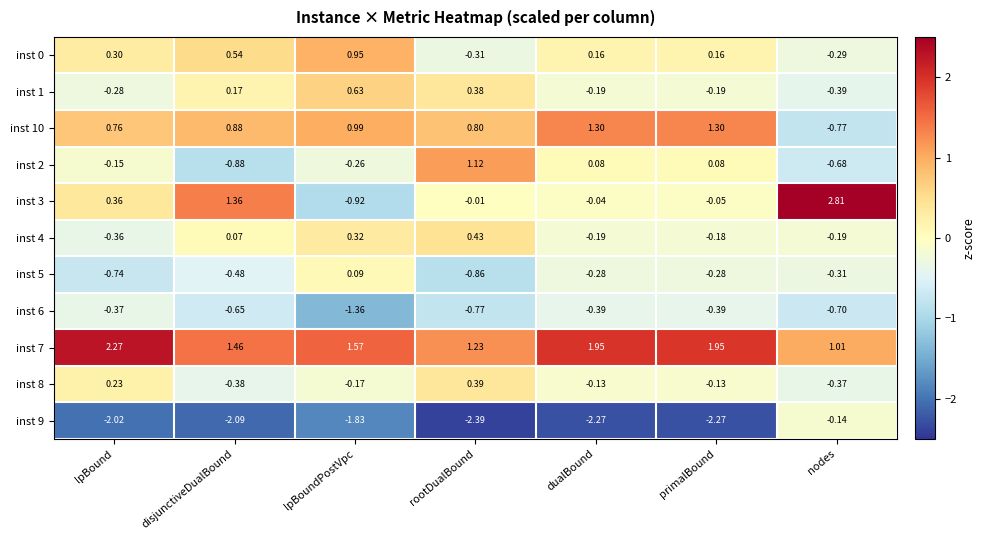

Which label corresponds to the largest value in the chart?

nodes